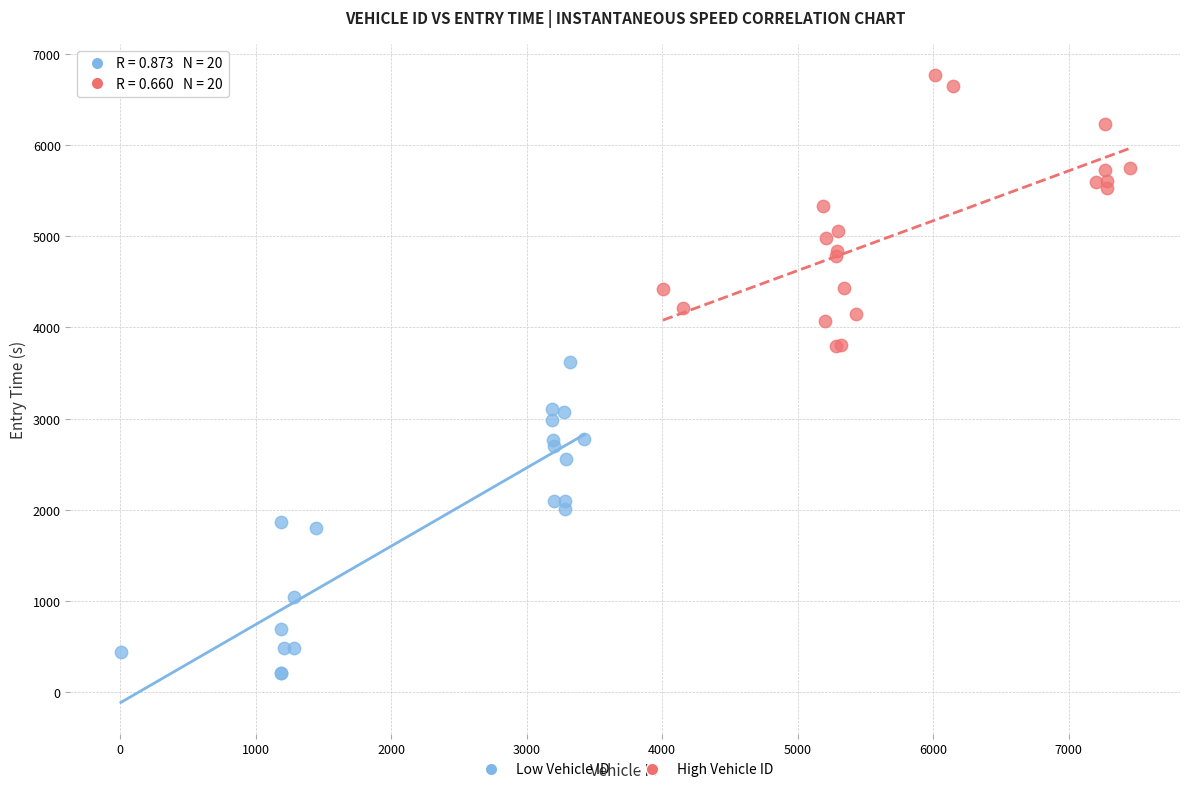

Which series has the widest spread of Y values?

Low Vehicle ID